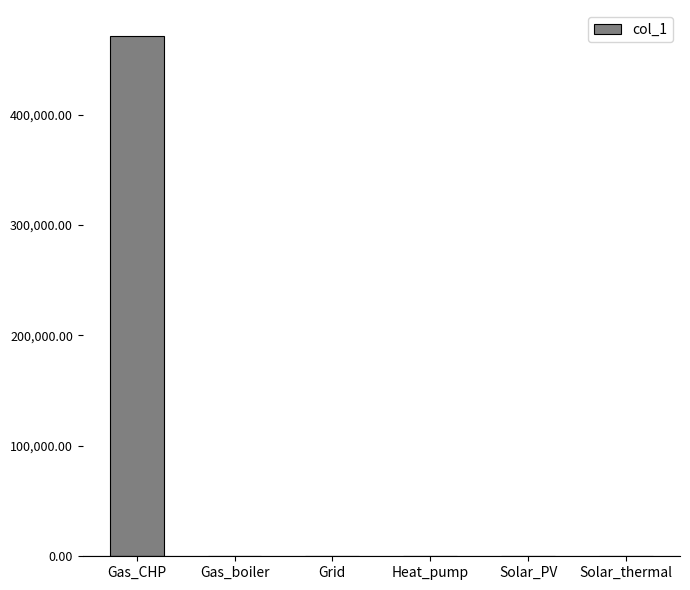

How many data points does each series have?

6